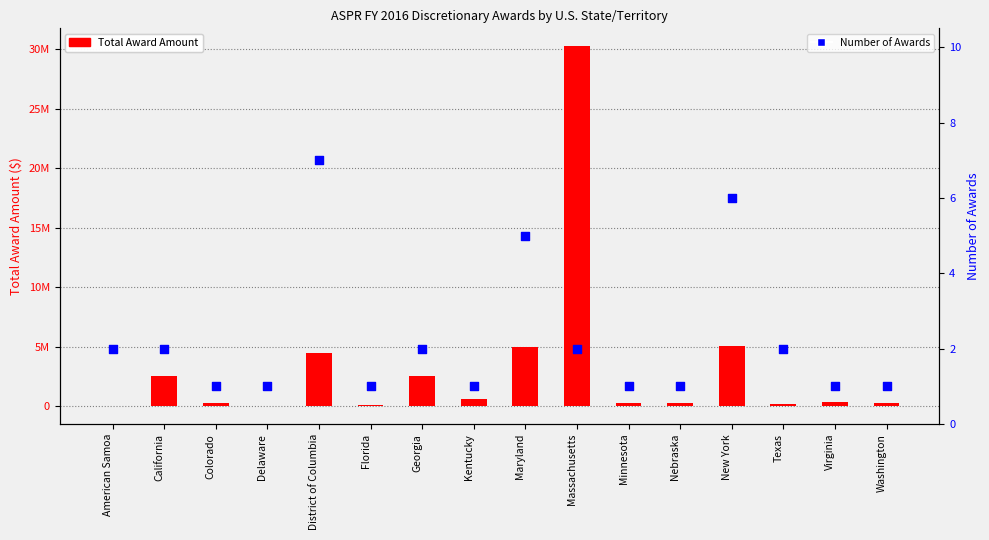

At which category is the sum across all series the highest?

Massachusetts